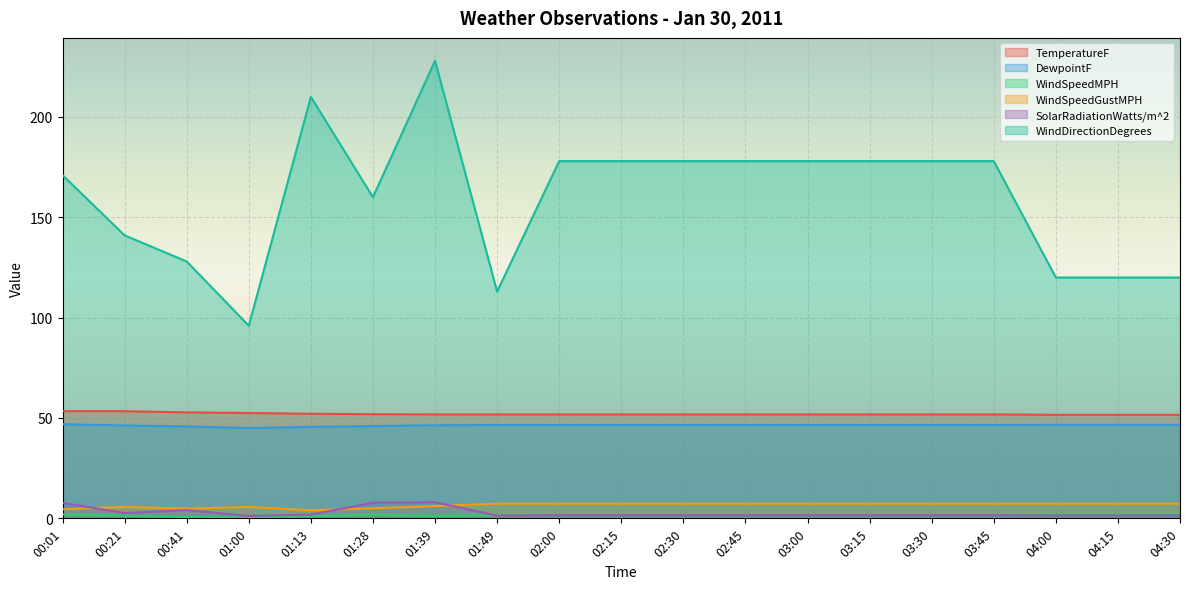

True or false: DewpointF and WindSpeedMPH cross at least once.

False